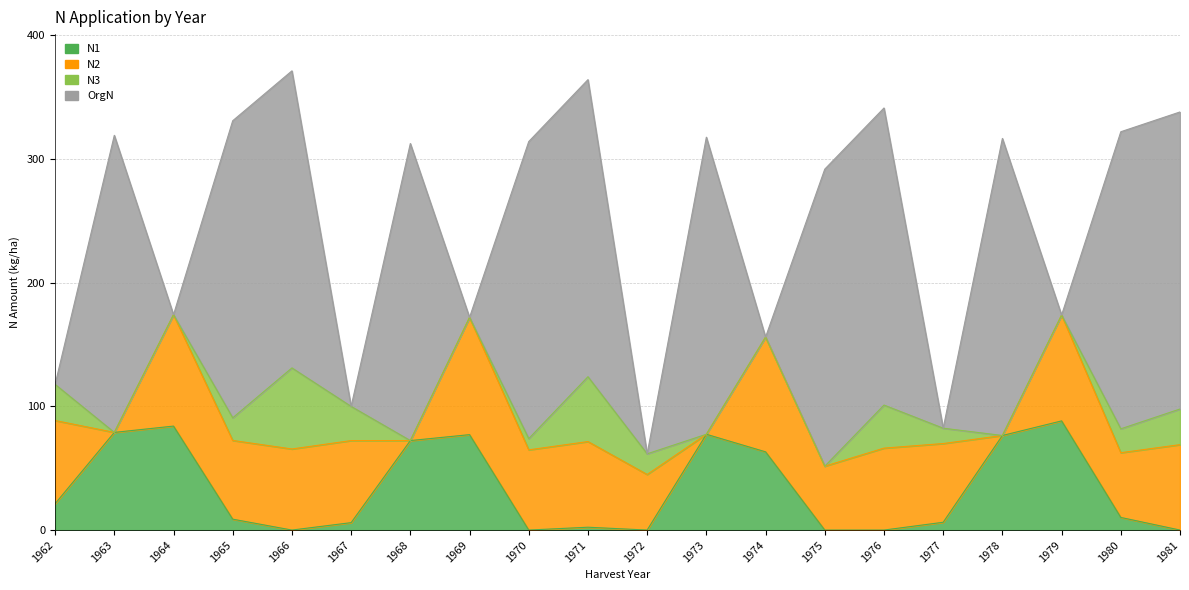

In N3, how many points are higher than both neighbors (excluding endpoints)?

3